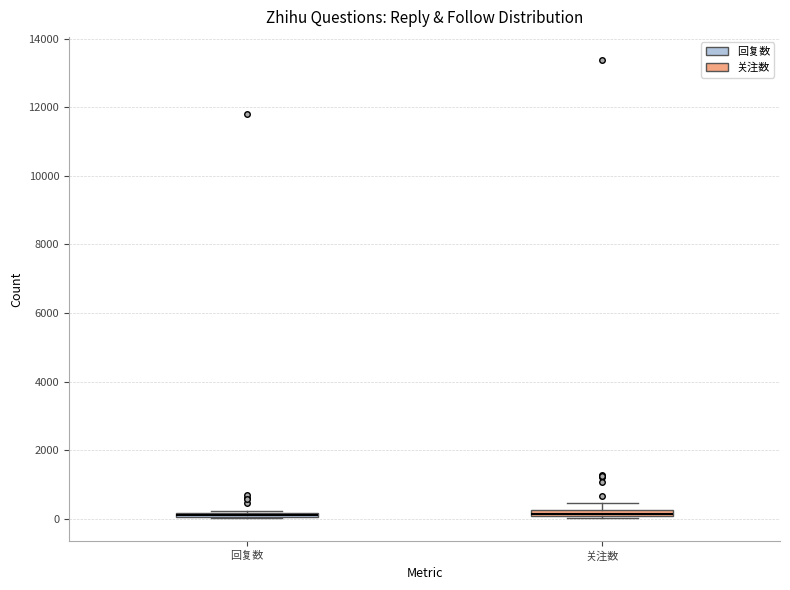

Where is the lower edge of the box for 回复数 on the y-axis? The values are not printed on the chart, so give them approximately, as read against the axis.

0